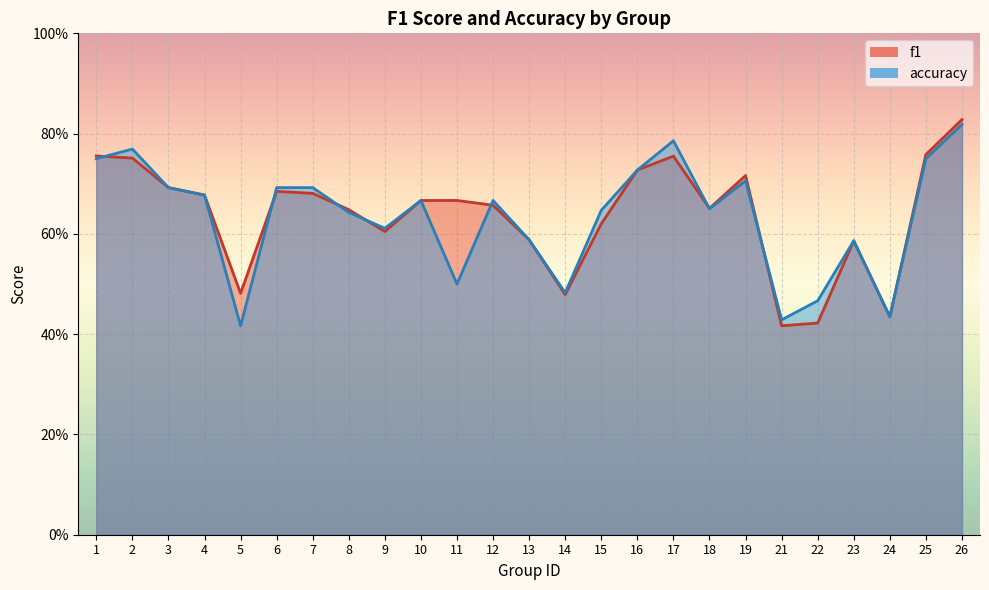

At which category does the chart reach its minimum across all series?

21